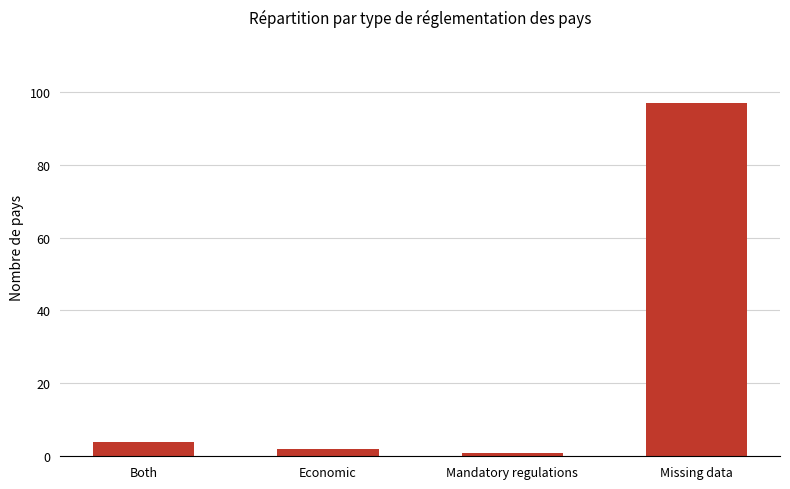

How many bars are there in total?

4